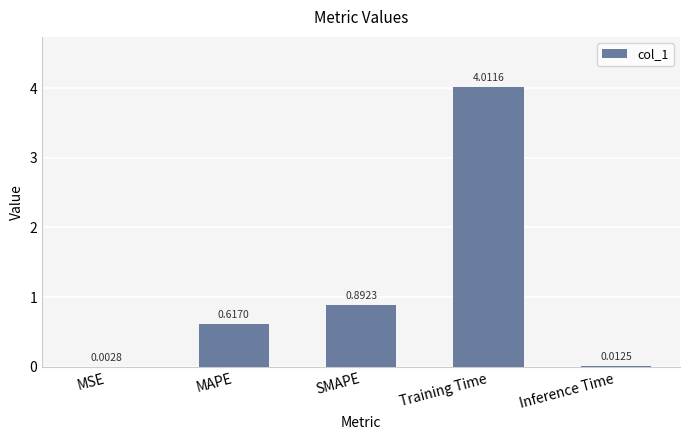

Between Training Time and MSE, which is larger?

Training Time